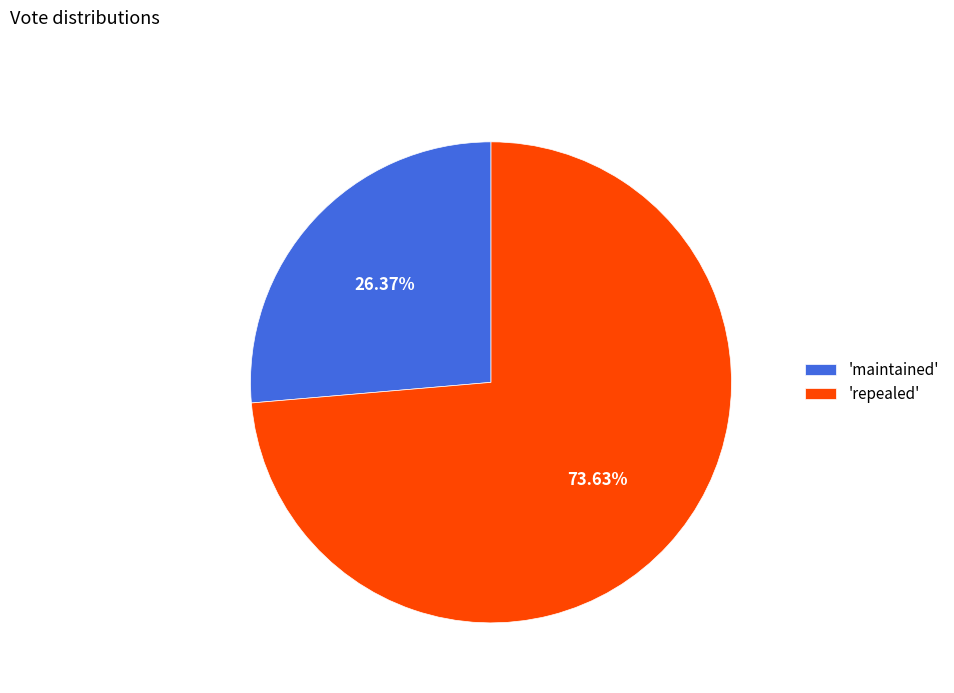

Which has a higher value, 'maintained' or 'repealed'?

'repealed'